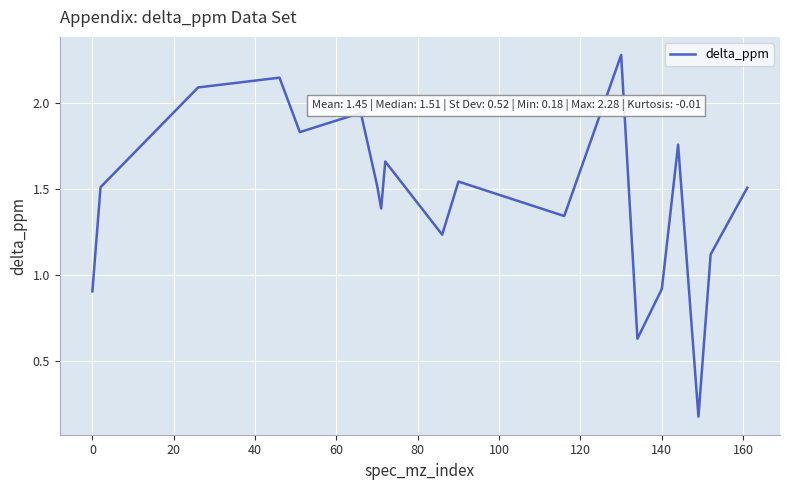

What is the greatest value displayed?

2.3